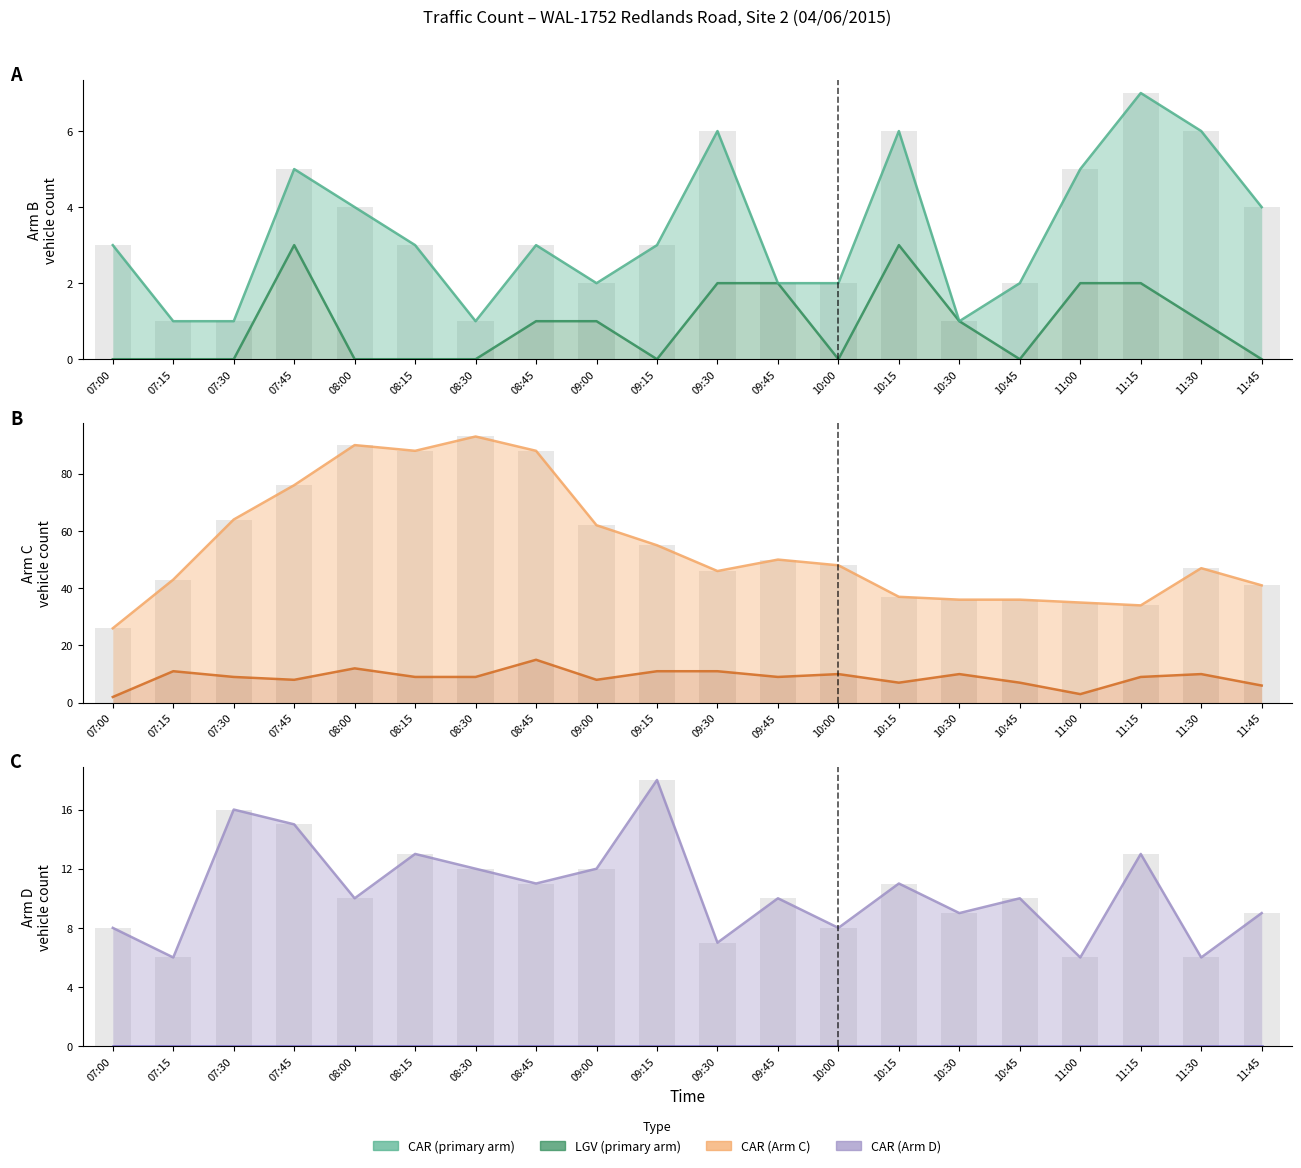

Does the chart contain stacked bars?

No